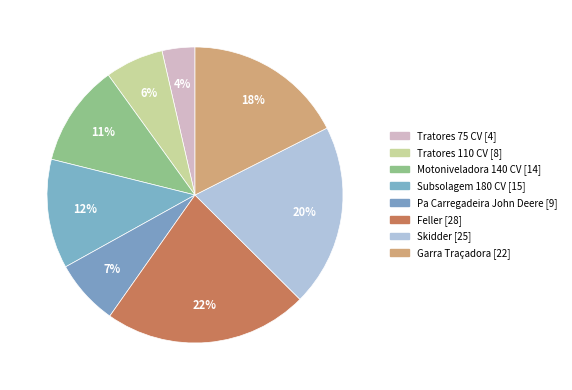

To the nearest percent, what is the difference between the largest and smallest slice percentages?

19%